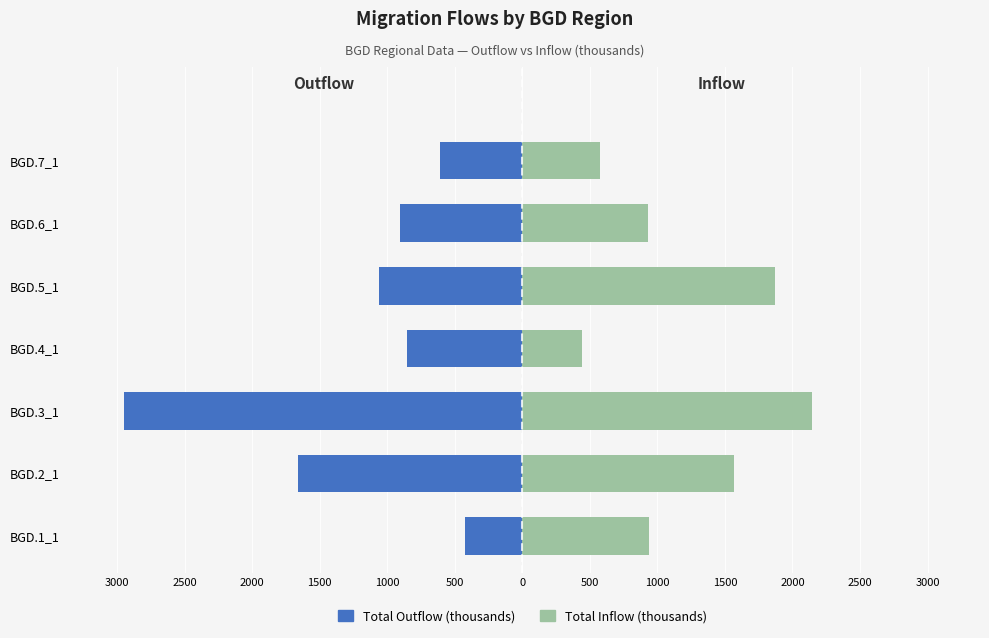

How many values in the Total Inflow (thousands) series exceed 934?

4